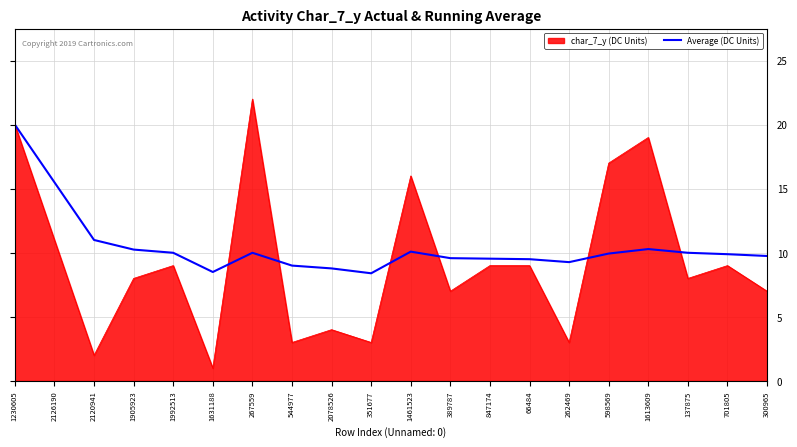

Is it true that char_7_y (DC Units) equals 8.0 at 1905923?

True